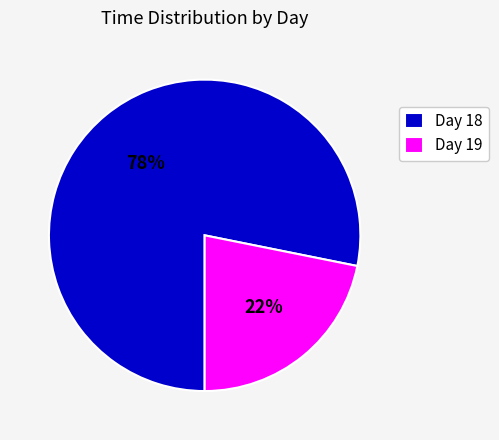

The Day 18 slice represents 78% of the pie. True or false?

True